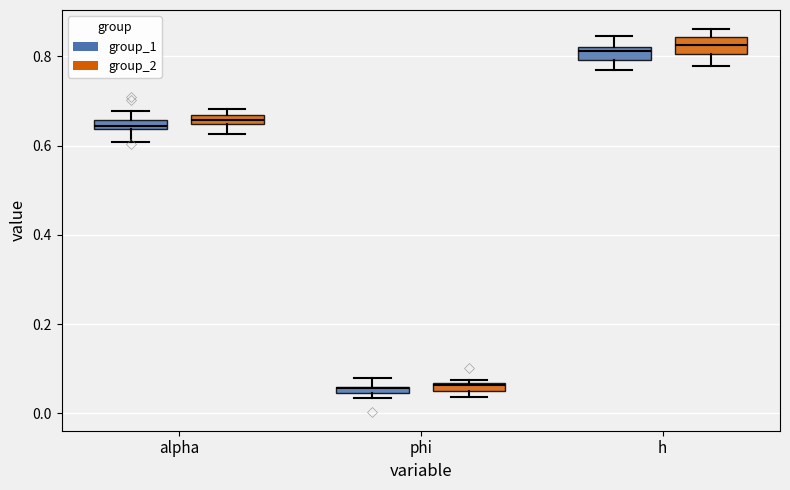

Where does the upper whisker of the box for h (group_1) end on the y-axis? The values are not printed on the chart, so give them approximately, as read against the axis.

0.84